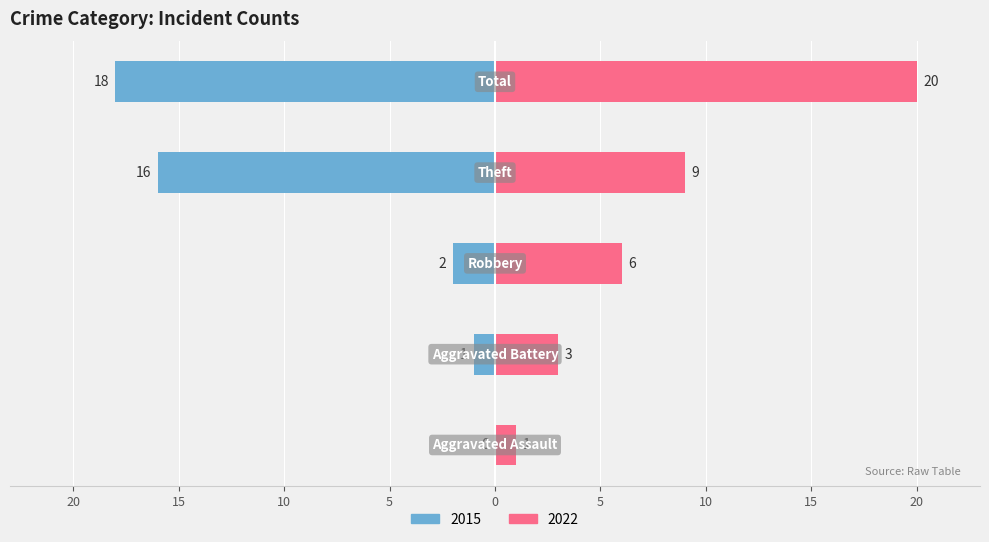

How many distinct data groups are displayed?

2